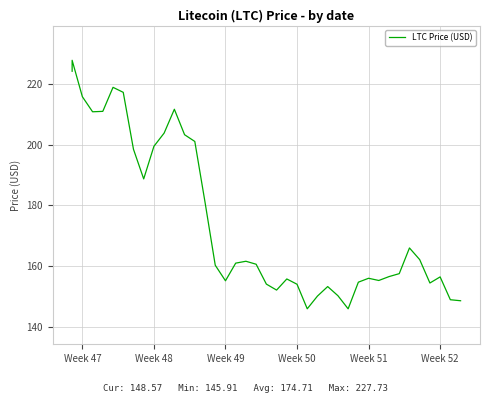

What is the value of the 20th point from the left?

160.6